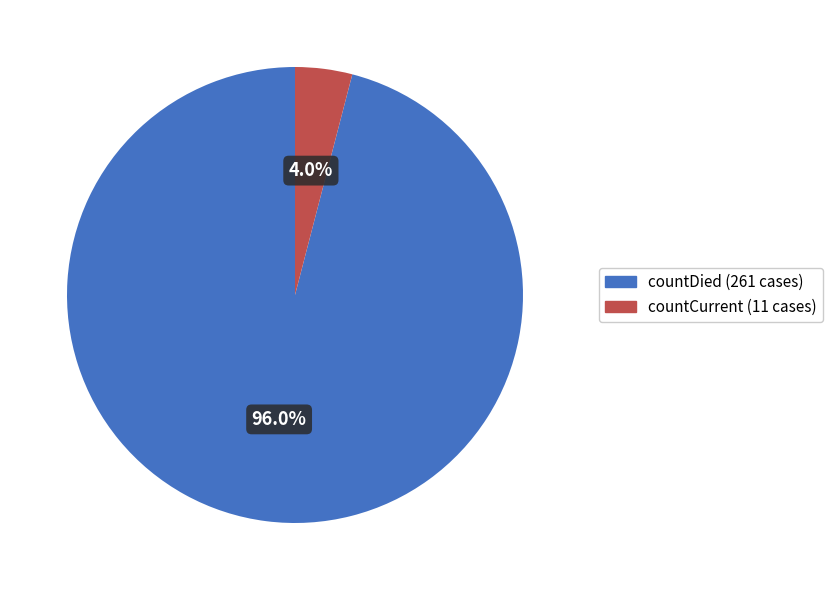

How many slices are in this pie chart?

2